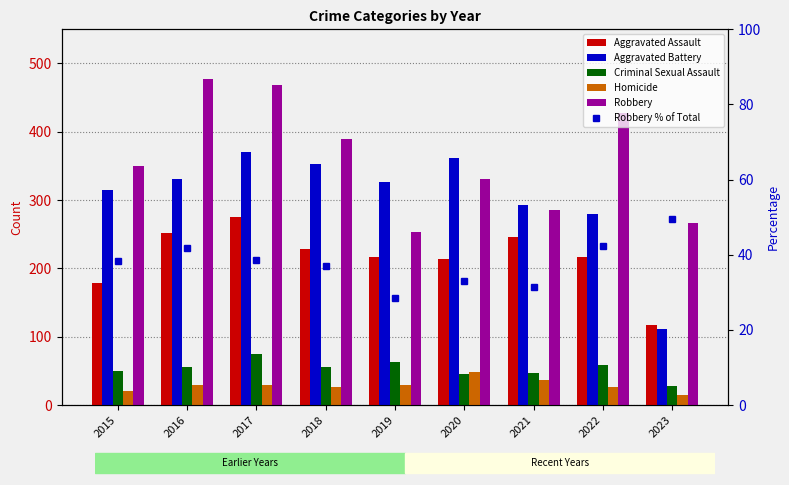

At which category is the sum across all series the highest?

2017